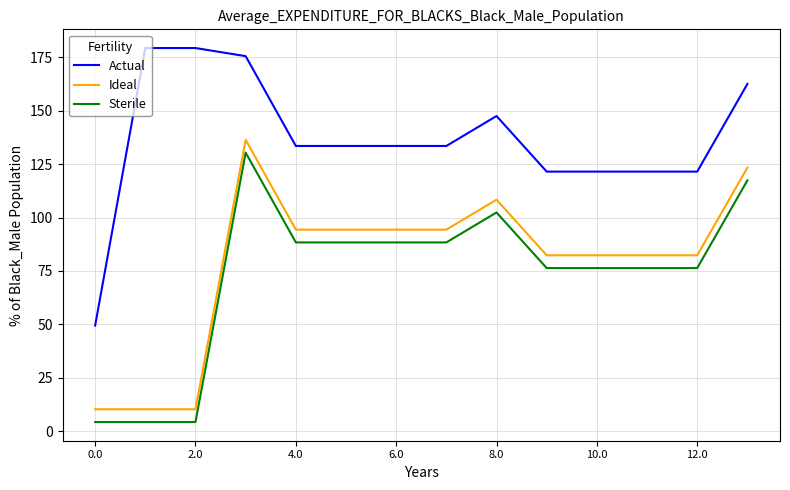

What is the sum of all Ideal values?

1105.7